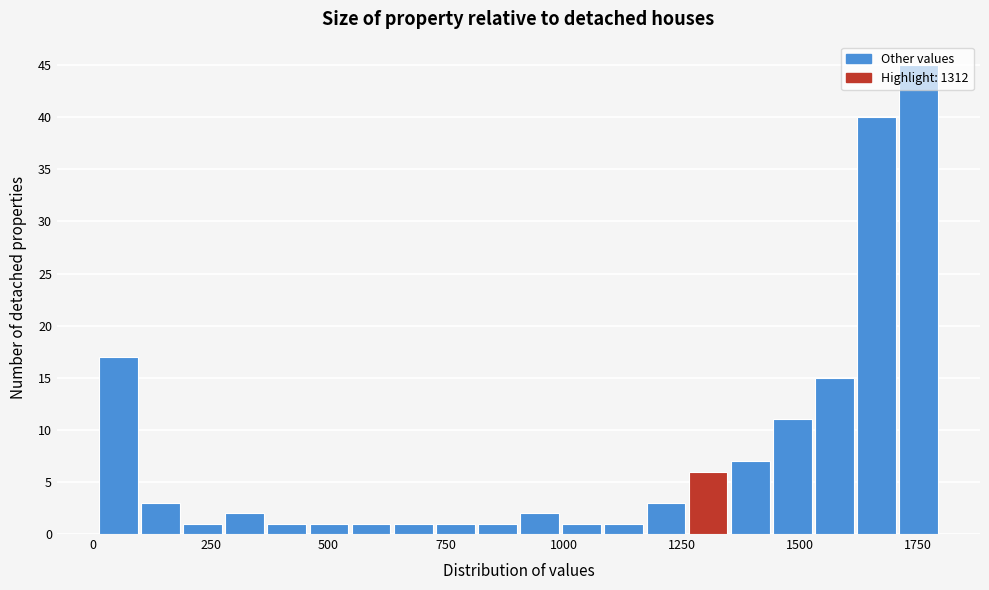

Around what value on the x-axis is the tallest bar? Give the approximate position of its centre, as read against the axis.

1750